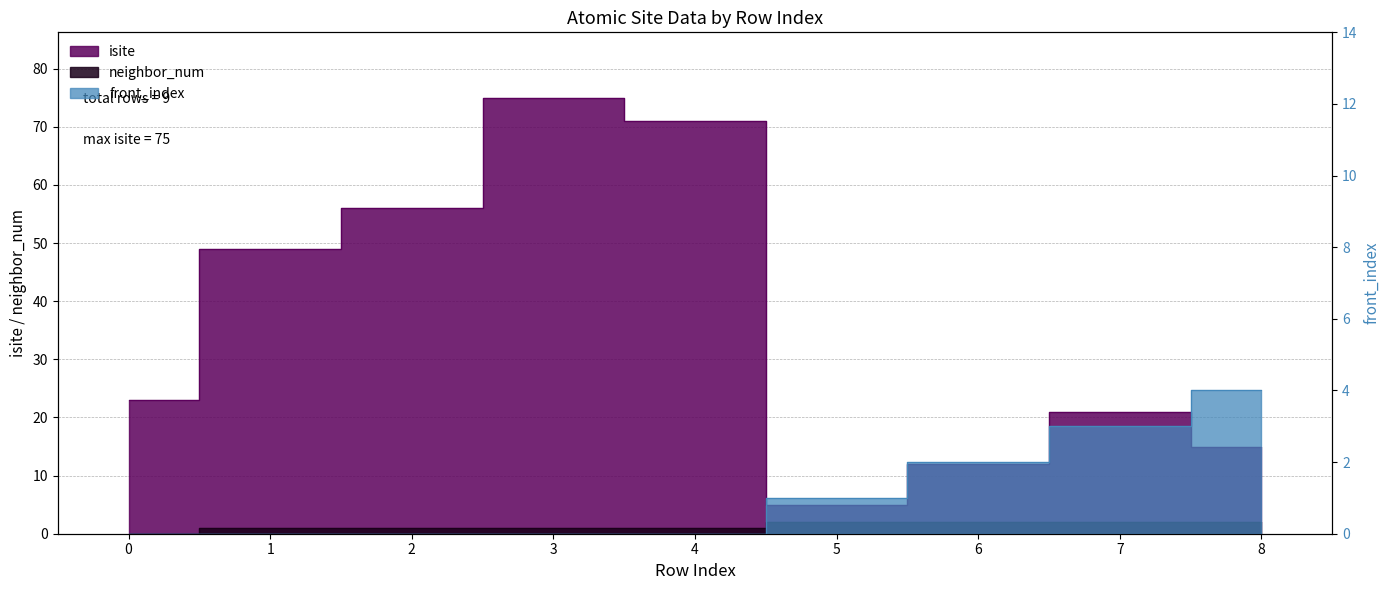

What is the maximum value shown in the chart?

75